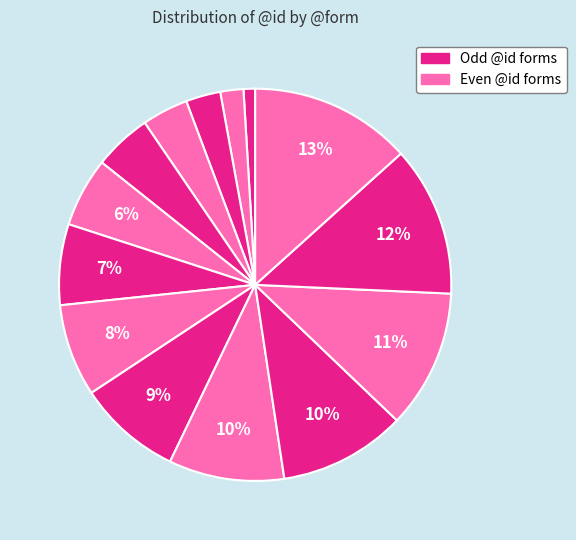

How many slices are in this pie chart?

14